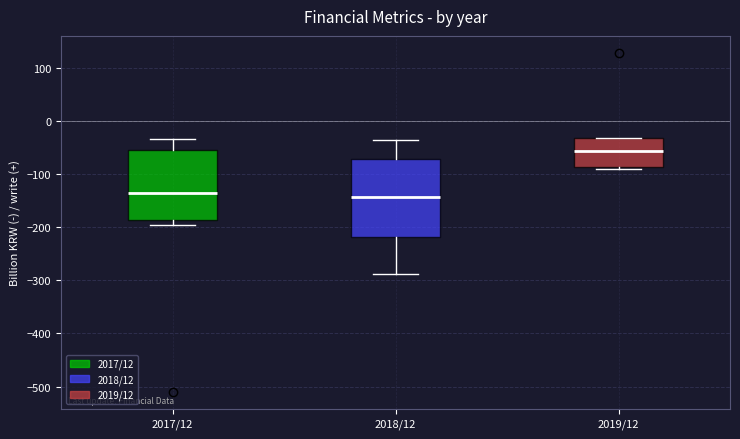

Reading left to right, read every box against the y-axis: the position of its median line, the range the box covers, and the ends of its whiskers. The values are not printed on the chart, so give them approximately, as read against the axis.

2017/12: median -140, box -190 to -60, whiskers -200 to -30
2018/12: median -140, box -220 to -70, whiskers -290 to -40
2019/12: median -60, box -90 to -30, whiskers -90 (just below the box's lower edge) to -30